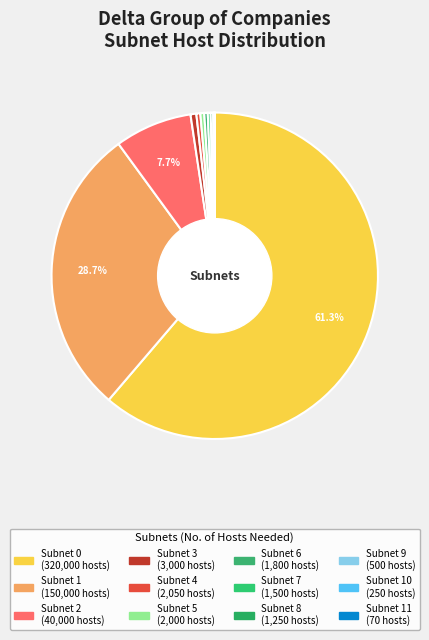

Which slice is the smallest?

Subnet 11